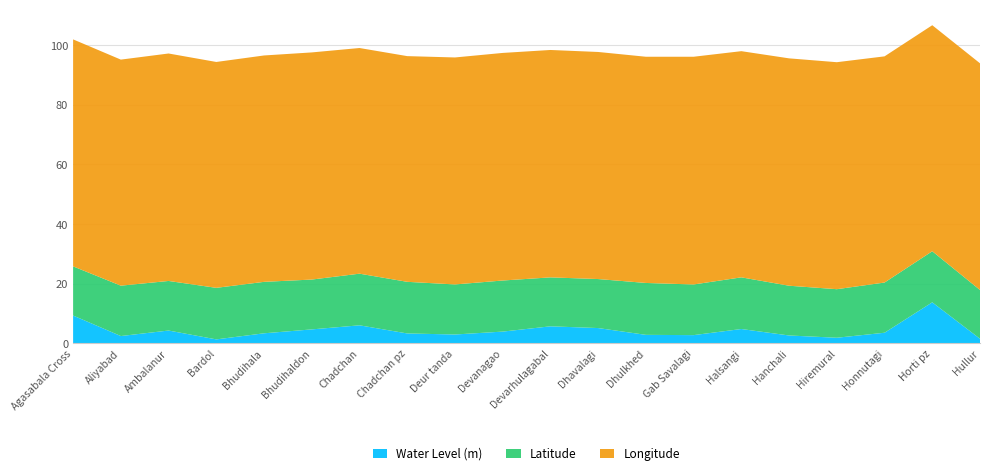

Reading right to left, what are all the values shown in this chart?

Water Level (m): 1.5	13.7	3.5	1.8	2.6	4.8	2.7	2.8	5.1	5.7	3.9	2.9	3.3	6.0	4.6	3.3	1.3	4.2	2.4	9.3
Latitude: 16.4	17.1	16.8	16.3	16.7	17.3	17.0	17.4	16.4	16.4	17.1	16.8	17.3	17.3	16.7	17.2	17.3	16.6	16.9	16.5
Longitude: 76.0	75.8	75.8	76.1	76.2	75.8	76.3	75.8	76.1	76.2	76.3	76.1	75.7	75.7	76.2	75.9	75.7	76.3	75.8	76.1